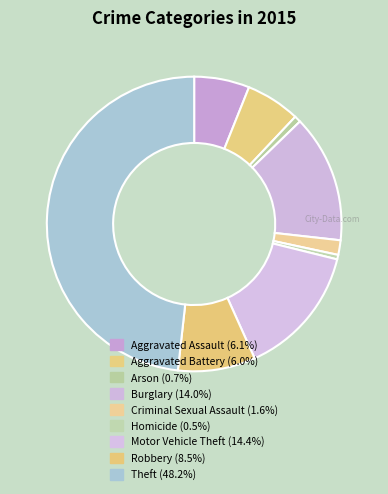

Is there any slice that represents more than half of the pie?

No